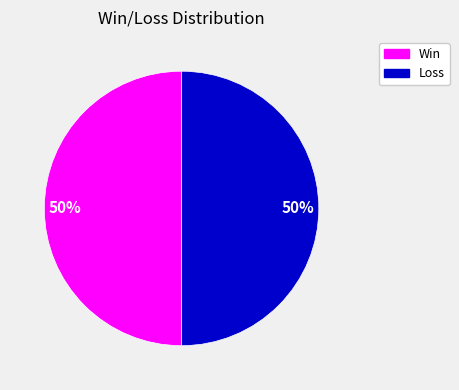

How many segments does this pie chart have?

2